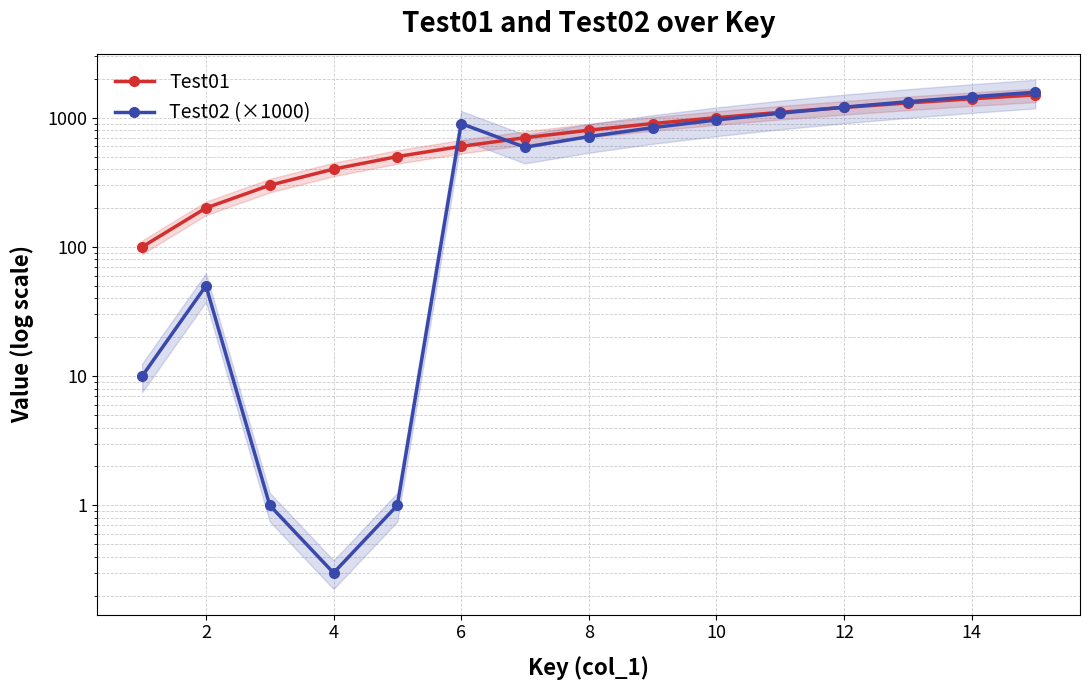

What is the minimum value shown in the chart?

0.3